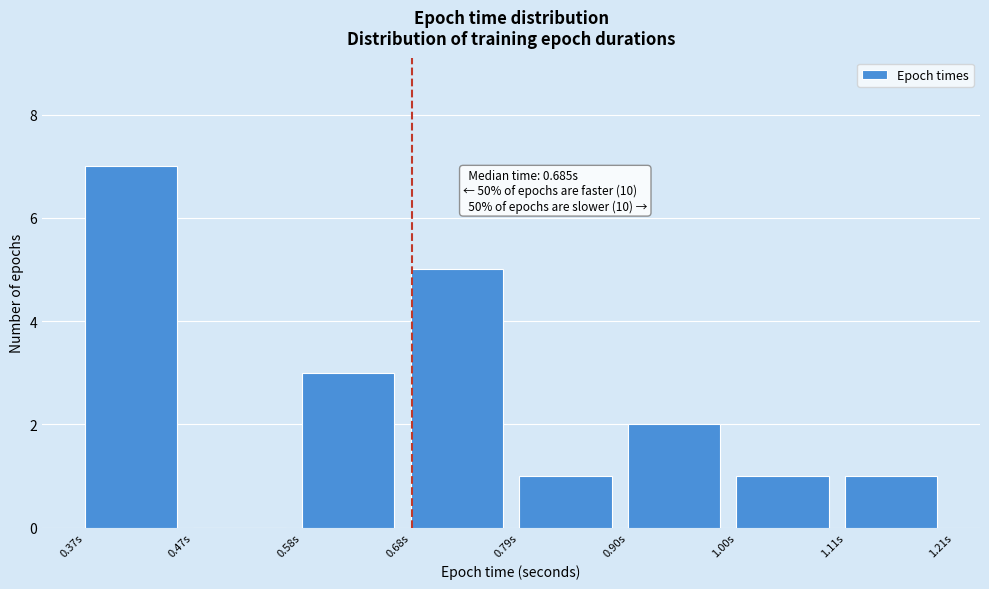

Which range on the x-axis has the tallest bar?

0.36 to 0.48